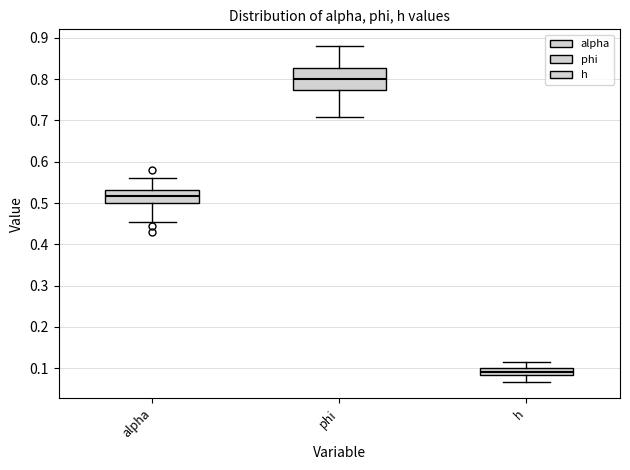

Which box is the tallest, from its lower edge to its upper edge?

phi